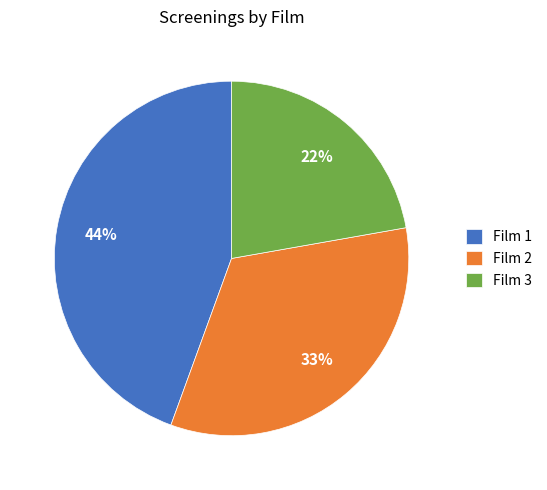

How many segments does this pie chart have?

3